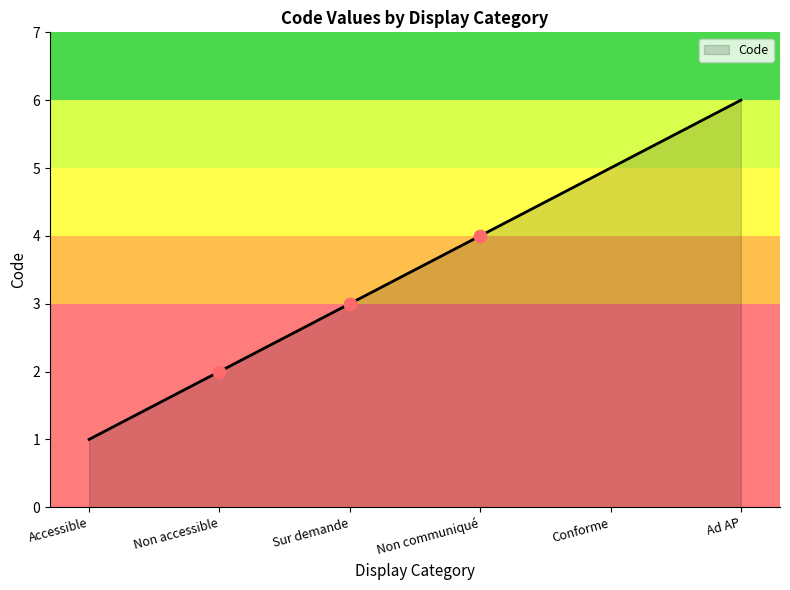

What is the change in value from Conforme to Ad AP?

+1